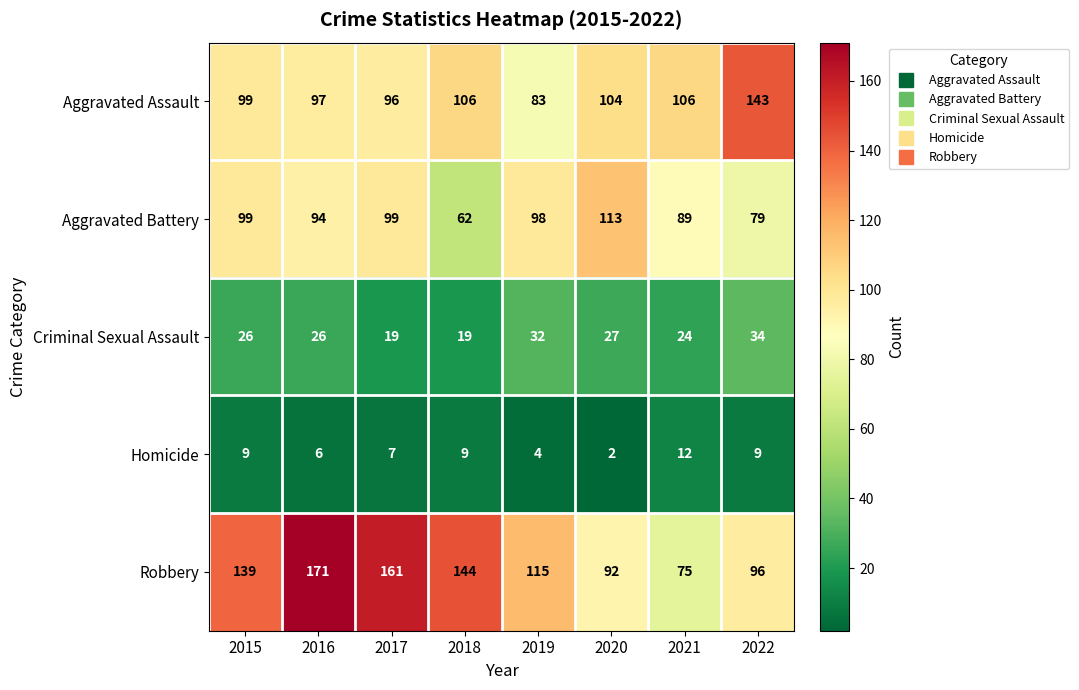

What is the total value across all series at 2015?

372